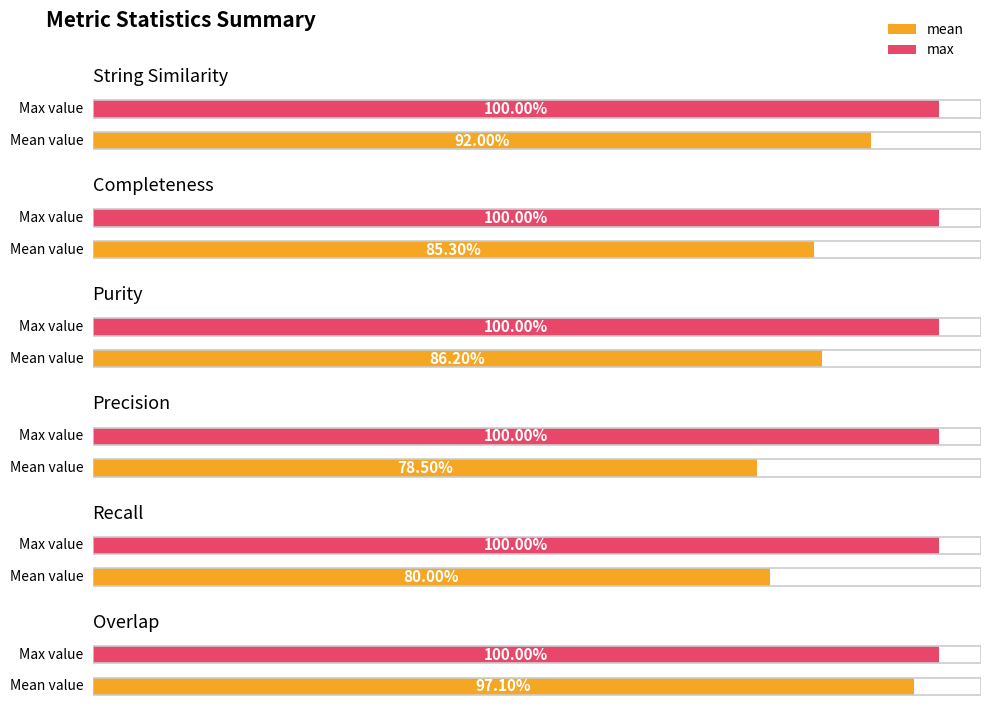

What is the label of the 4th bar from the left?

Precision